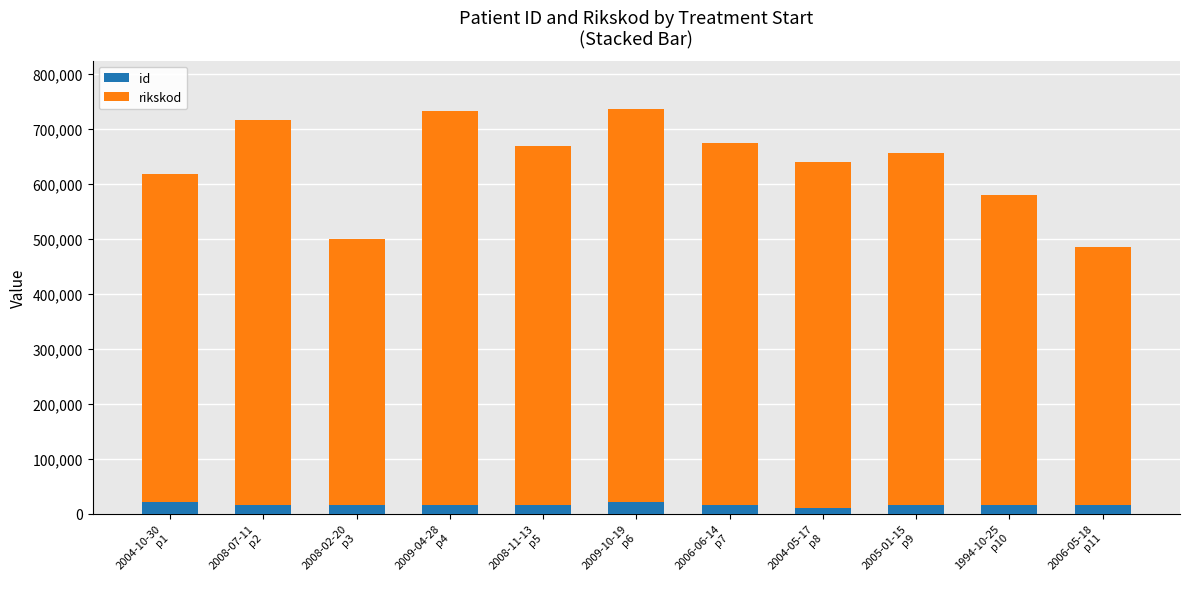

Which series has the widest spread of values?

rikskod